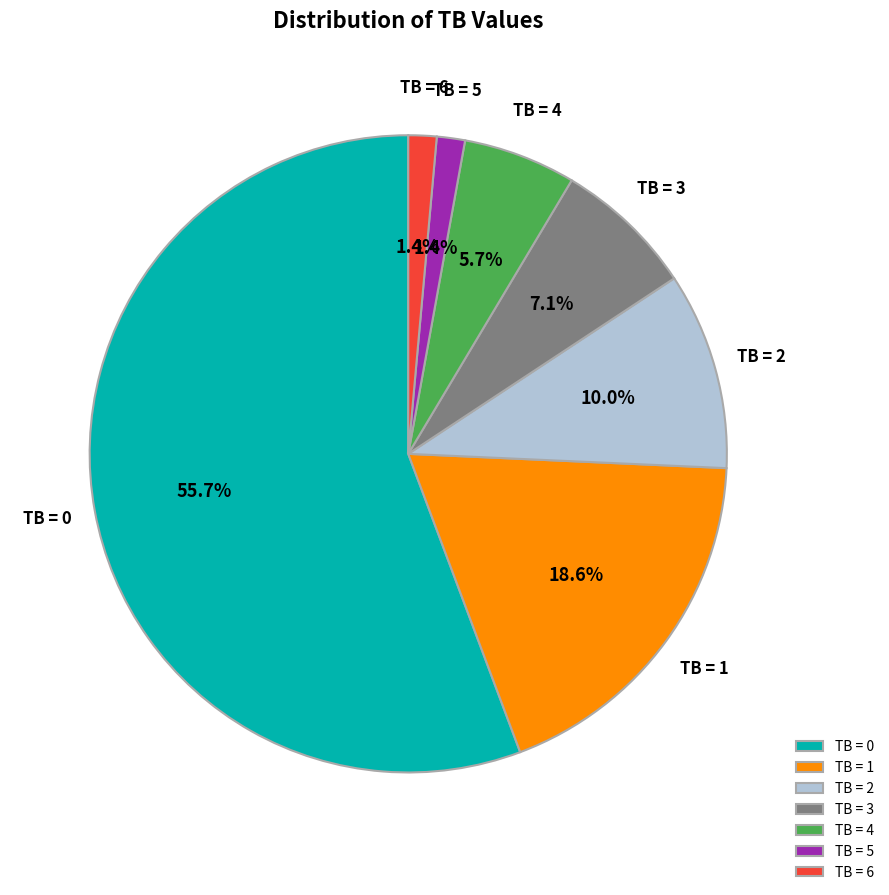

Which category has the biggest portion of the pie?

TB = 0